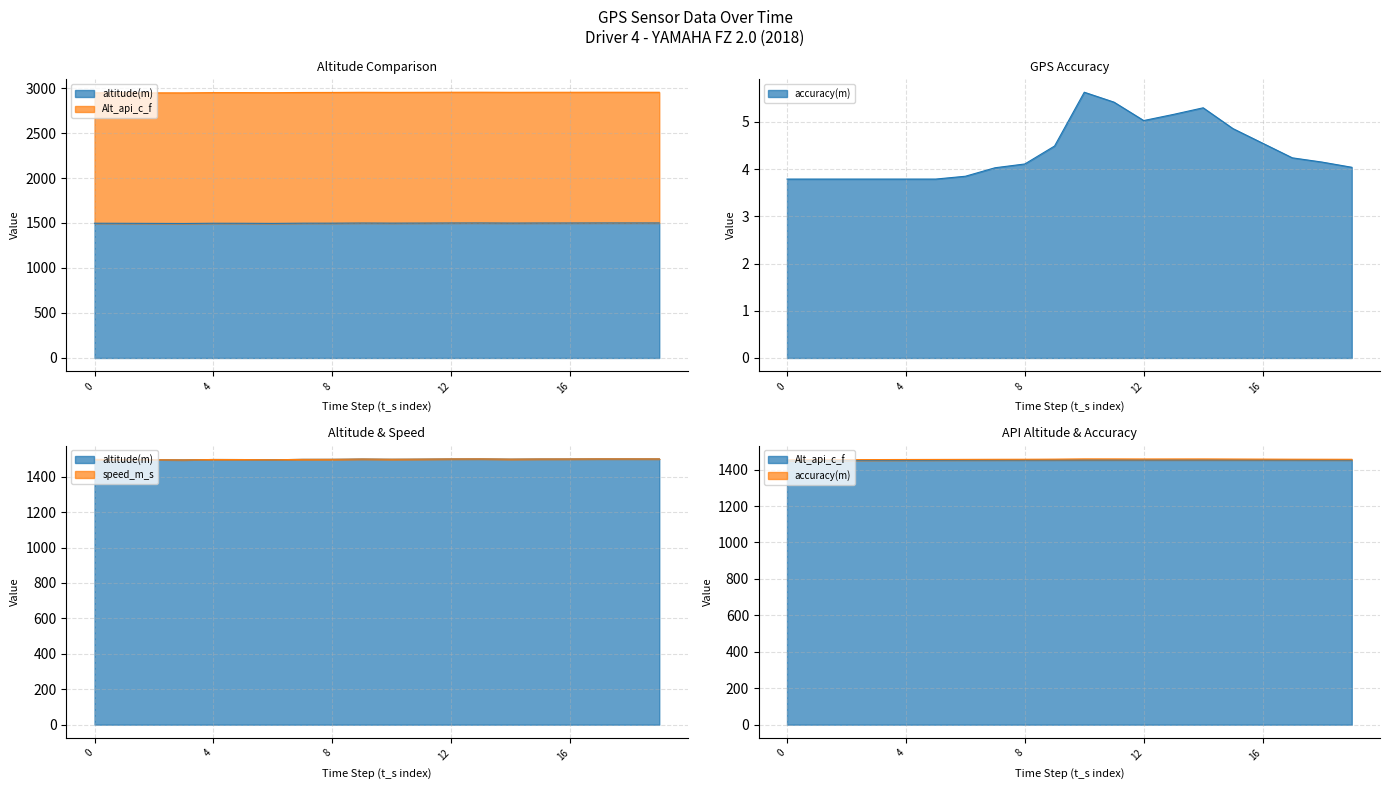

Reading left to right, extract all data points from this chart.

altitude(m): 0=1497.3	1=1496.5	2=1495.6	3=1494.6	4=1497.1	5=1496.8	6=1495.5	7=1497.9	8=1498.1	9=1499.5	10=1498.5	11=1499.1	12=1499.9	13=1500.2	14=1499.0	15=1499.7	16=1499.8	17=1500.3	18=1500.3	19=1500.1
Alt_api_c_f: 0=1449.9	1=1450.5	2=1451.0	3=1451.4	4=1451.8	5=1452.1	6=1452.4	7=1452.7	8=1452.9	9=1453.0	10=1453.2	11=1453.2	12=1453.3	13=1453.3	14=1453.2	15=1453.2	16=1453.1	17=1453.0	18=1452.8	19=1452.7
accuracy(m): 0=3.8	1=3.8	2=3.8	3=3.8	4=3.8	5=3.8	6=3.9	7=4.0	8=4.1	9=4.5	10=5.6	11=5.4	12=5.0	13=5.2	14=5.3	15=4.9	16=4.5	17=4.2	18=4.2	19=4.0